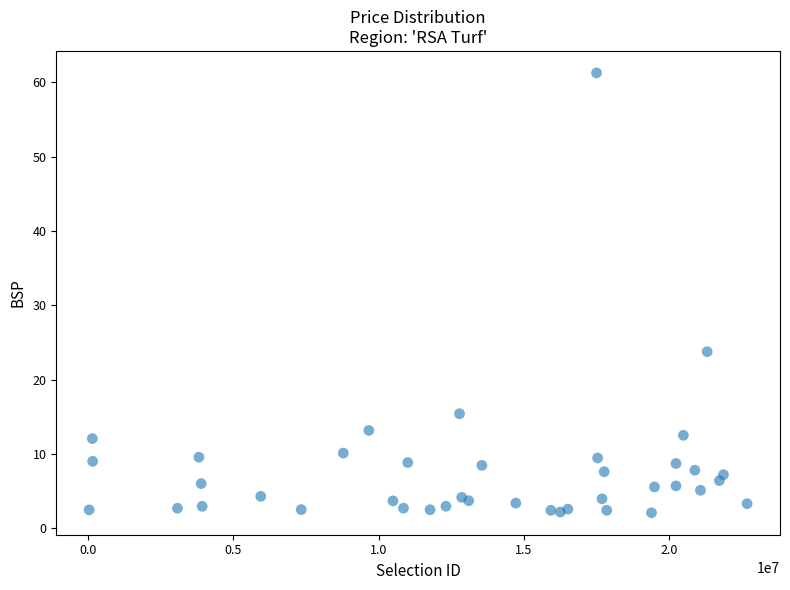

What Y value in the scatter plot is closest to 31?

23.8